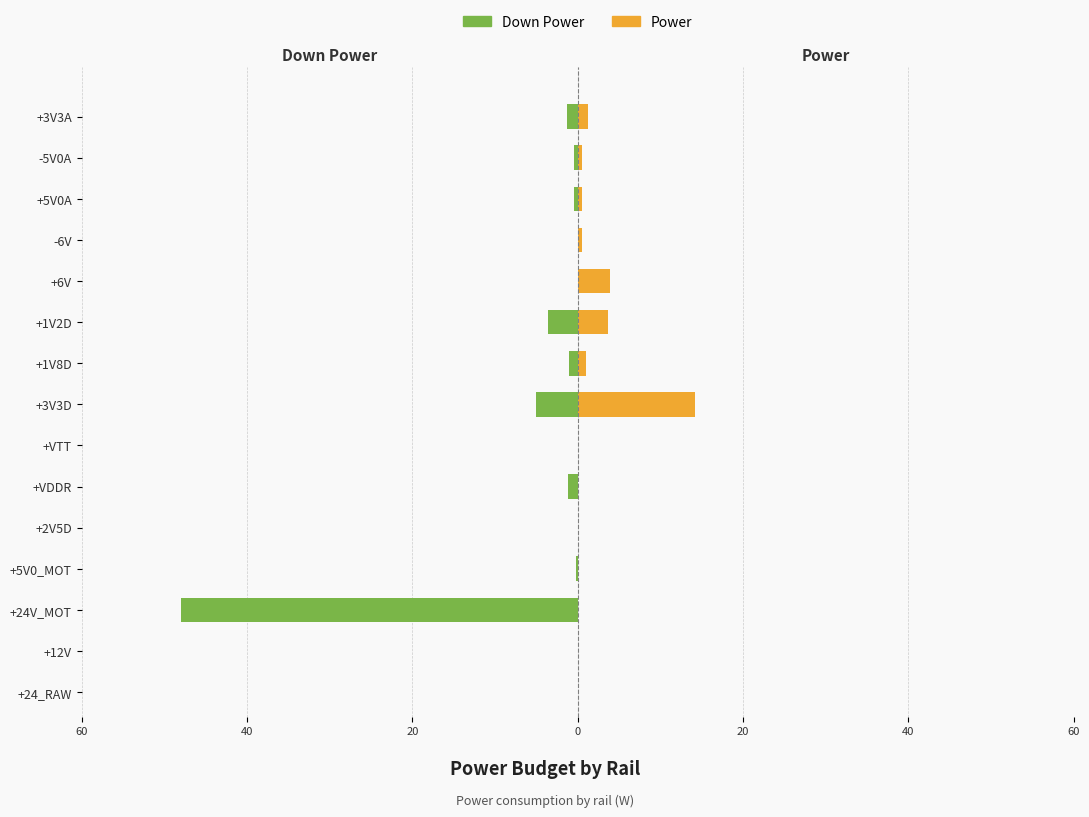

Which series has the widest spread of values?

Down Power